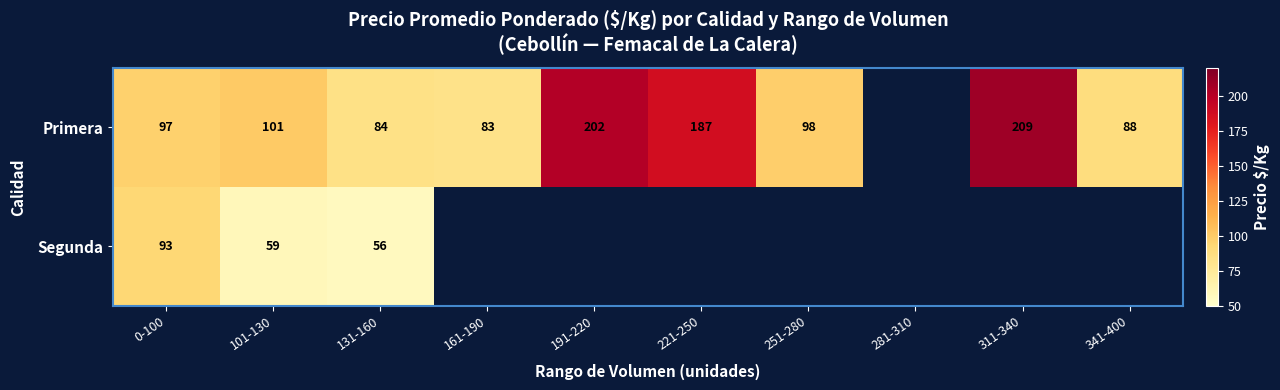

What is the sum of the Primera values at 131-160 and 101-130?

185